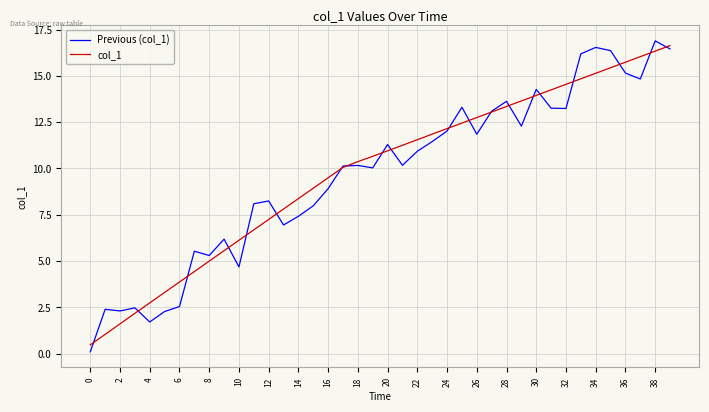

Which series has the largest range (max minus min)?

Previous (col_1)